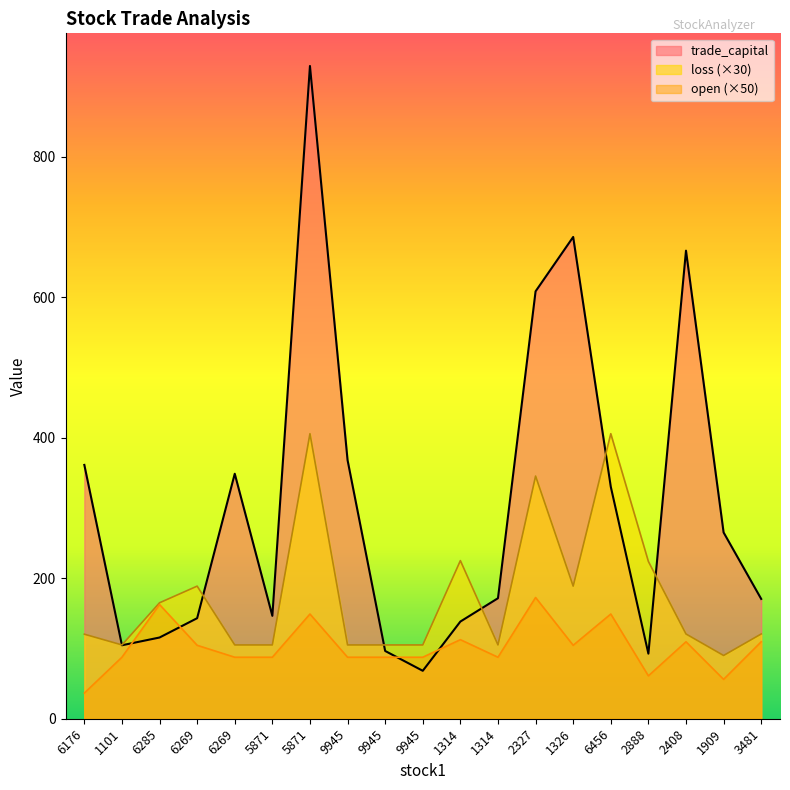

At which label does open first exceed 87?

1101